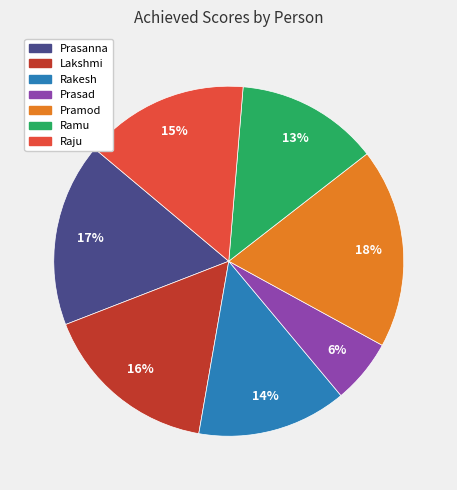

True or false: Ramu accounts for 13% of the total.

True